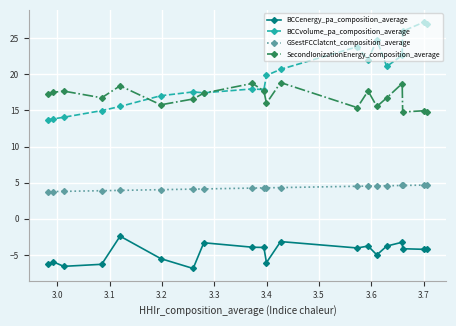

True or false: BCCenergy_pa_composition_average and BCCvolume_pa_composition_average intersect in this chart.

False